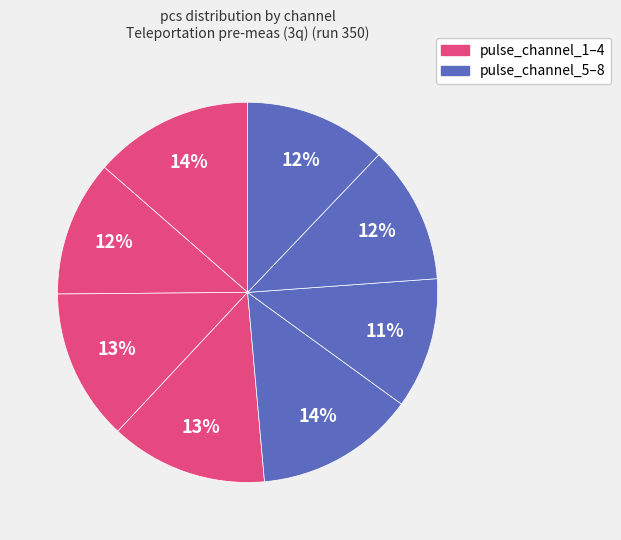

How many slices are in this pie chart?

8